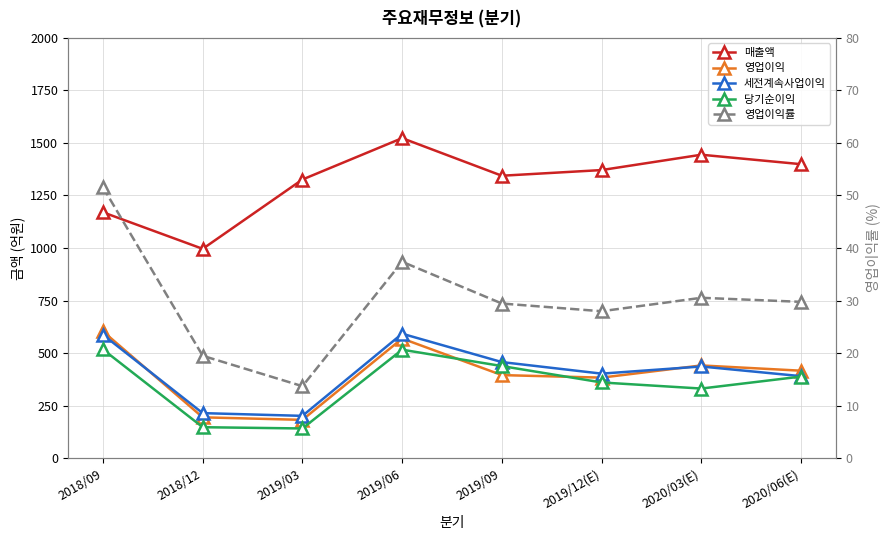

Which label corresponds to the largest value in the chart?

2019/06